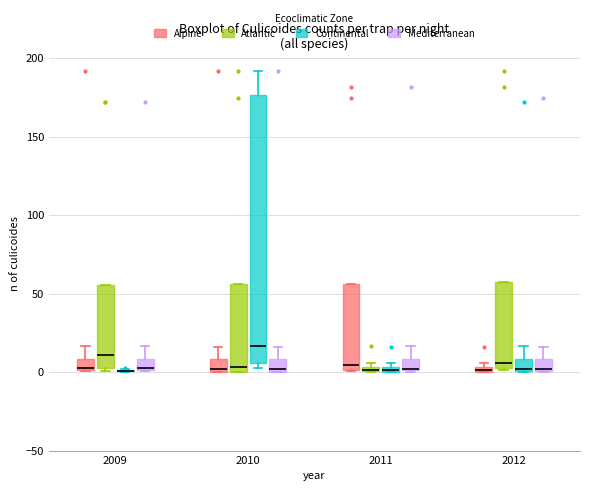

Which box is the tallest, from its lower edge to its upper edge?

2010 (Continental)